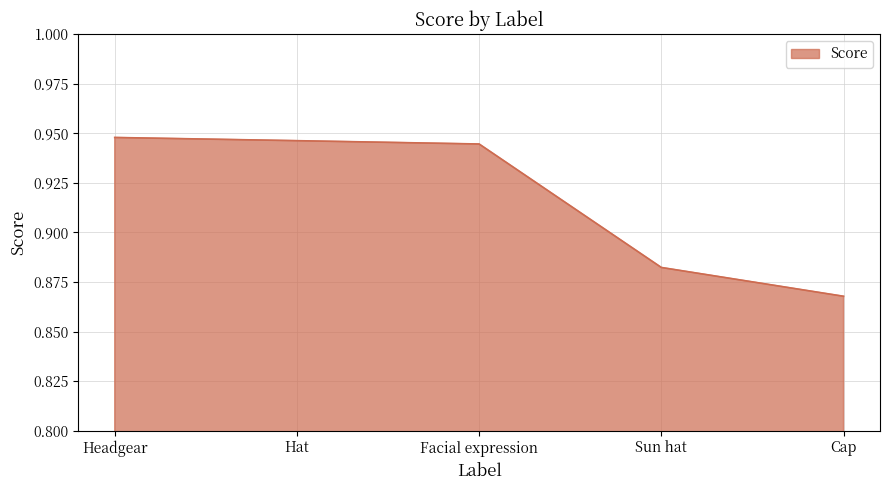

Count the values in the range 0 to 1.

5